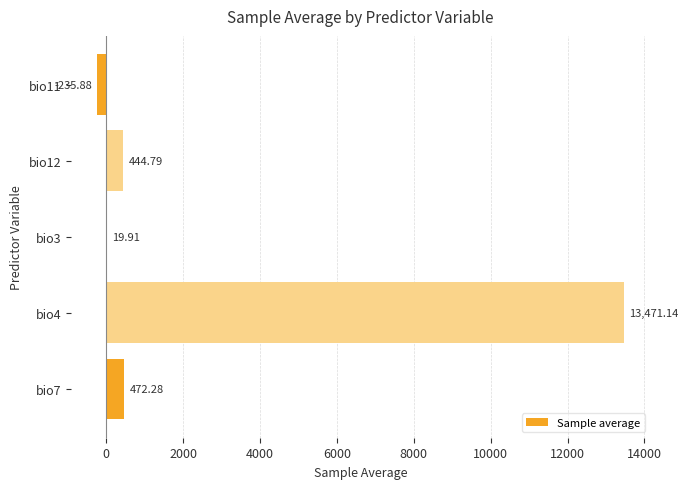

What is the sum of all values?

14172.2